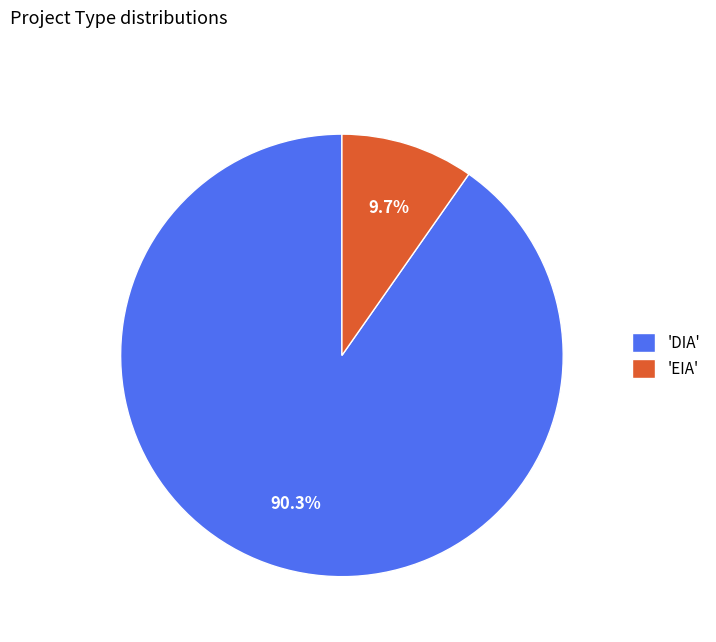

What is the ratio of the value at 'DIA' to the value at 'EIA'?

9.3